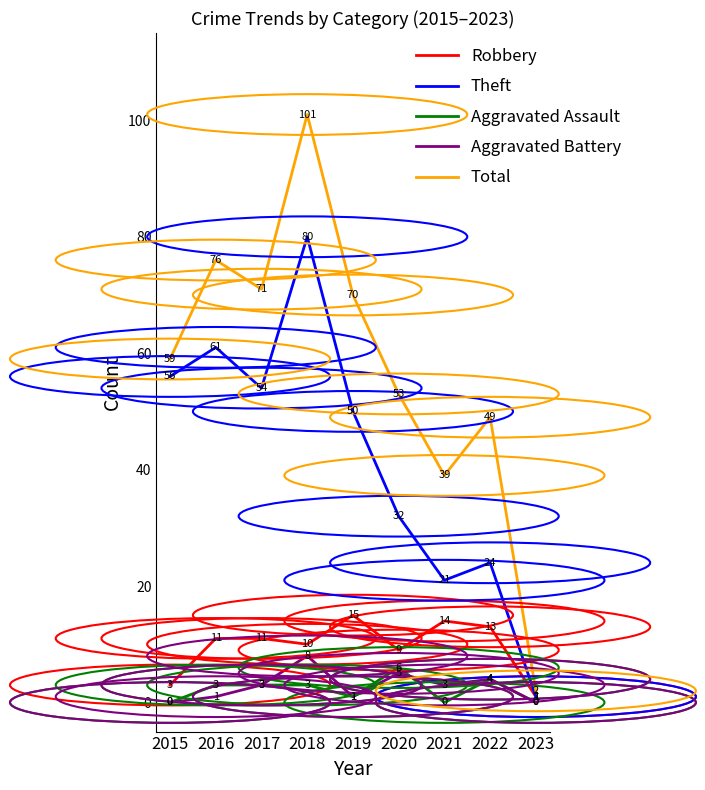

Where is the first local minimum for Robbery?

2018